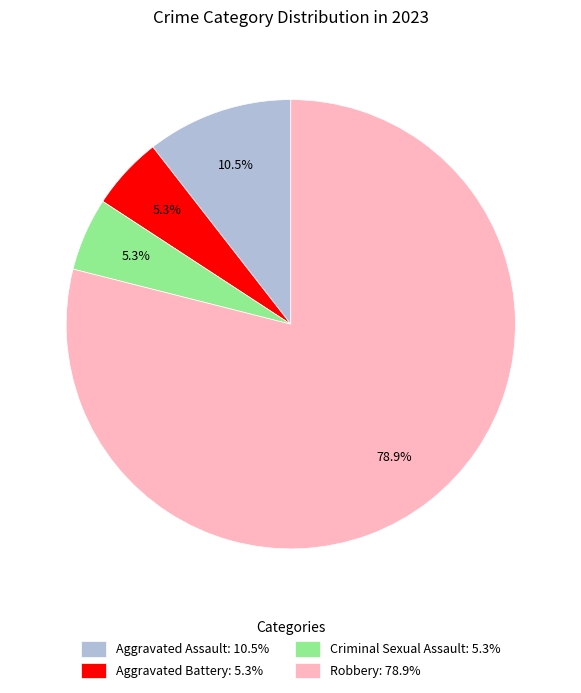

What is the ratio of the value at Aggravated Battery to the value at Robbery?

0.1